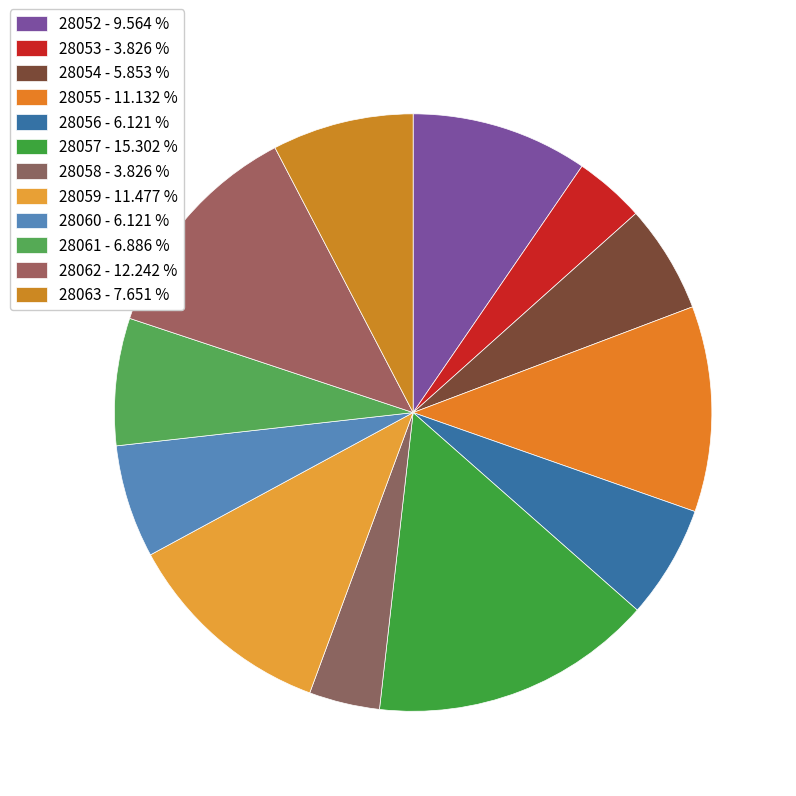

How many slices are in this pie chart?

12